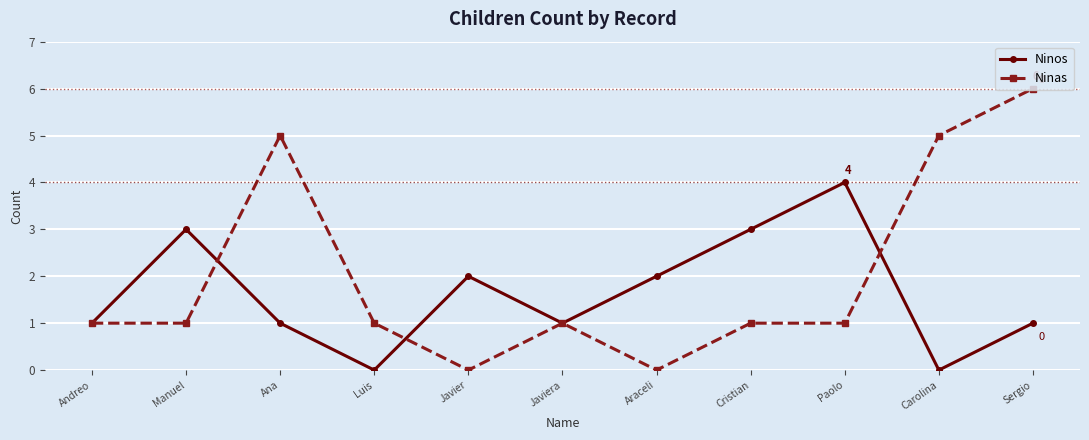

Count the Ninas values in the range 1 to 5.

8